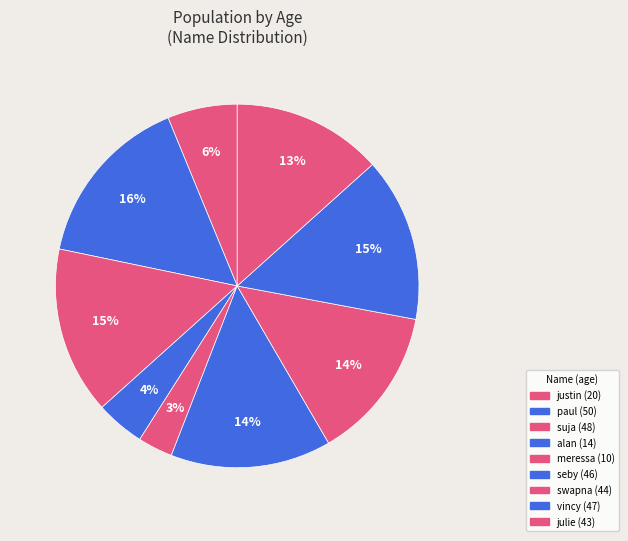

How many slices are in this pie chart?

9